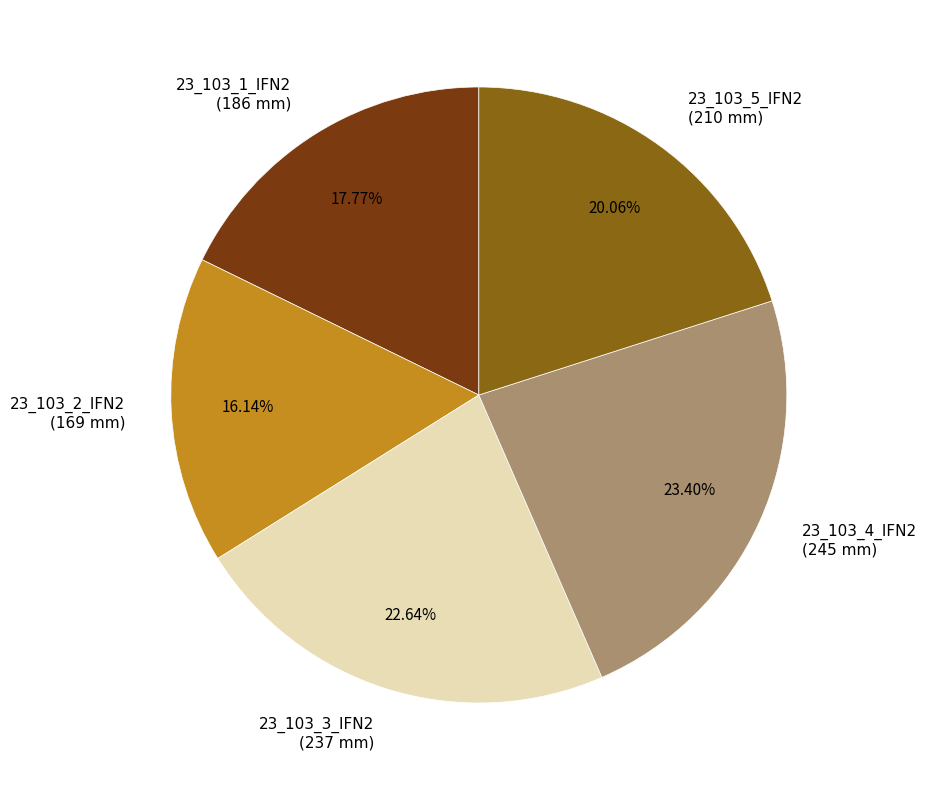

What is the smallest slice in the pie chart?

23_103_2_IFN2